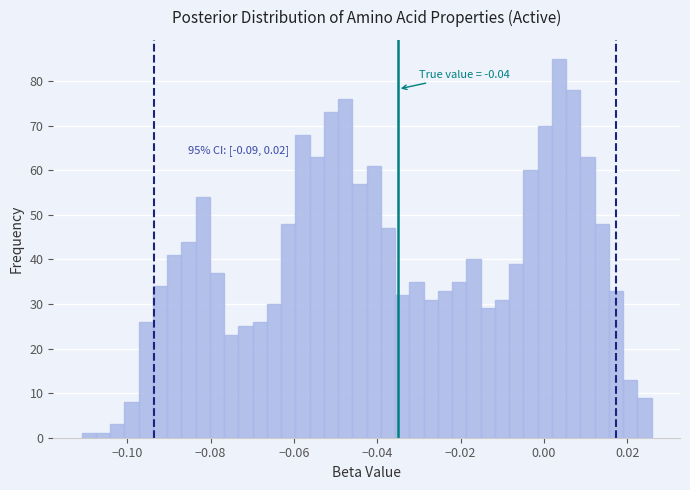

Read against the x-axis, roughly where is the centre of the tallest bar?

0.004